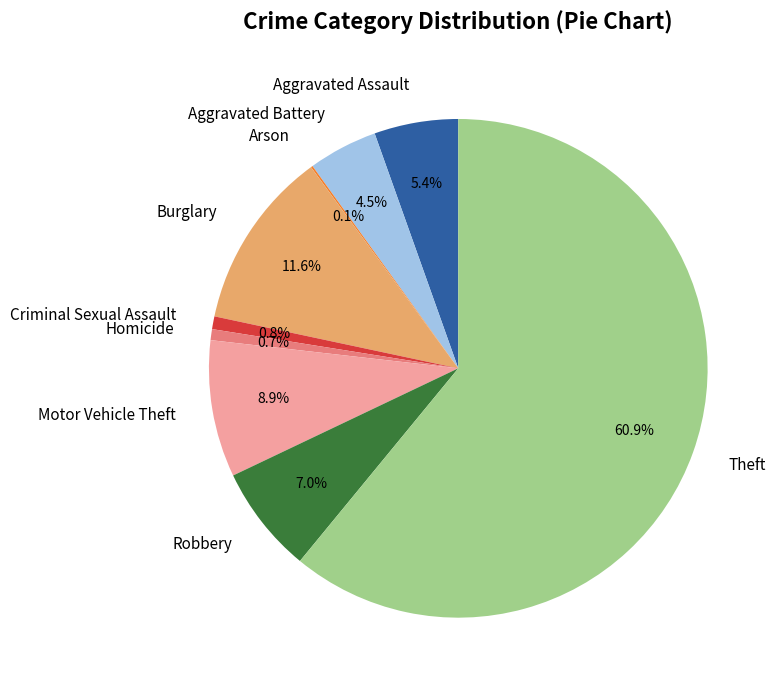

Approximately how many times larger is the value at Criminal Sexual Assault compared to Burglary?

0.1